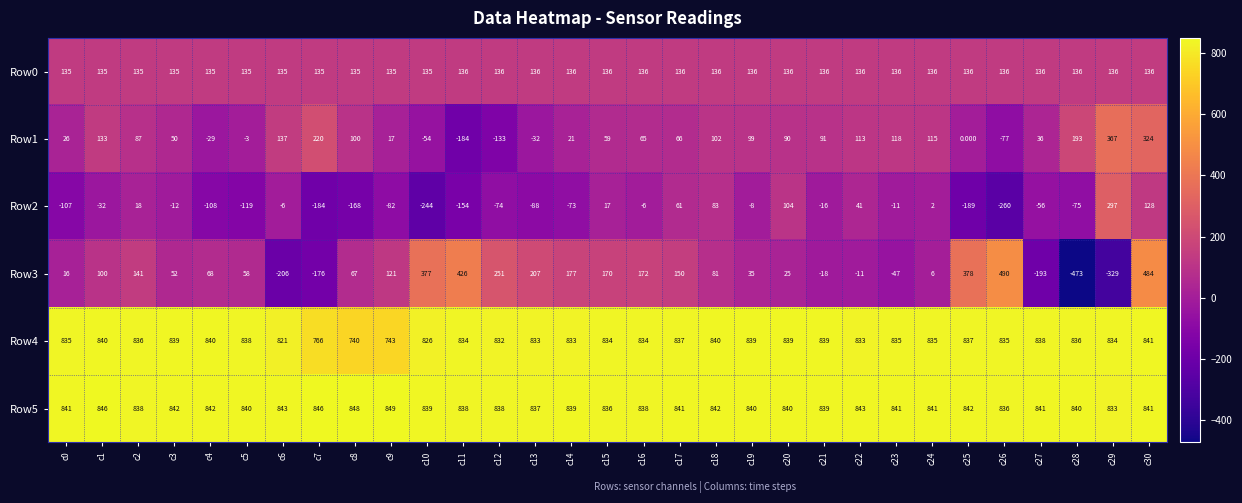

At how many categories does at least one series exceed 480?

31